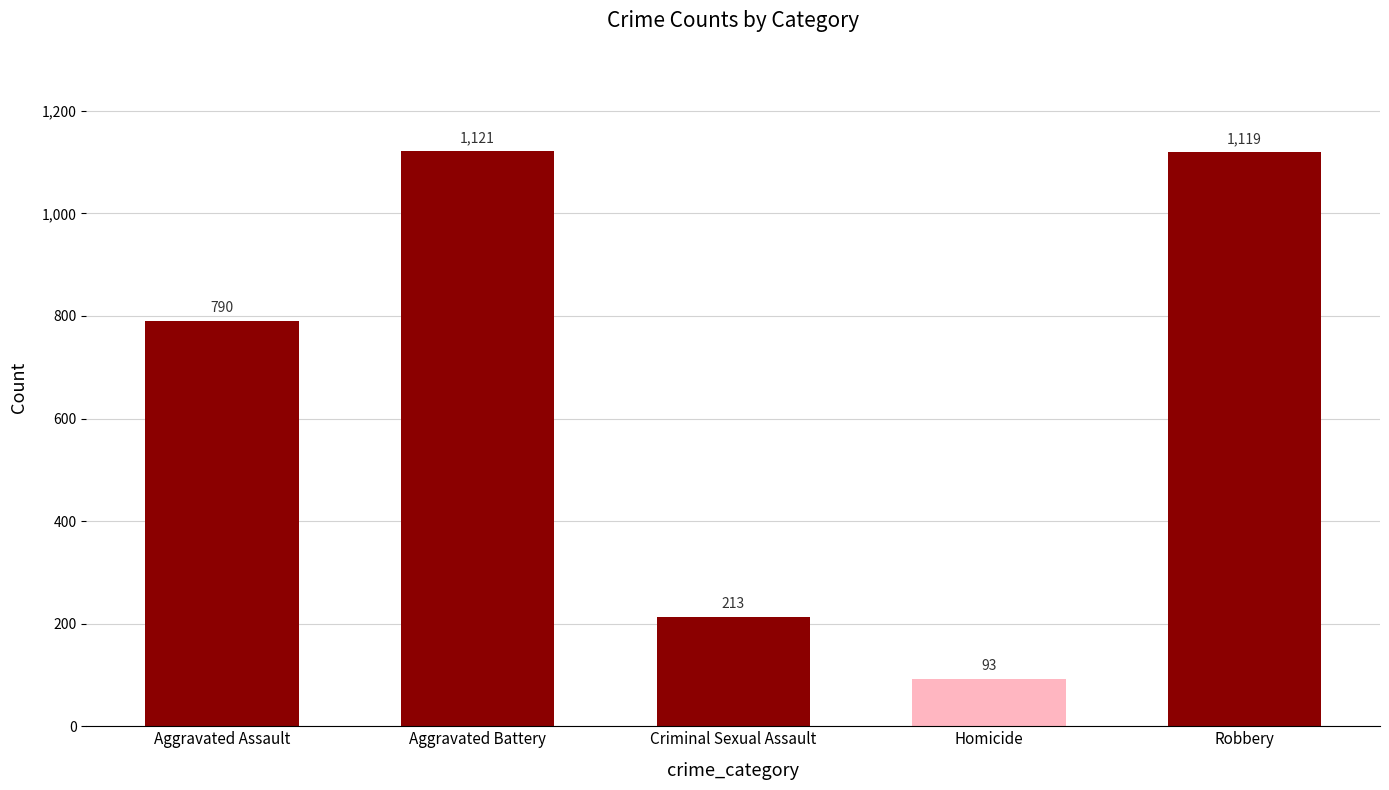

Rank the categories by value from lowest to highest.

Homicide, Criminal Sexual Assault, Aggravated Assault, Robbery, Aggravated Battery